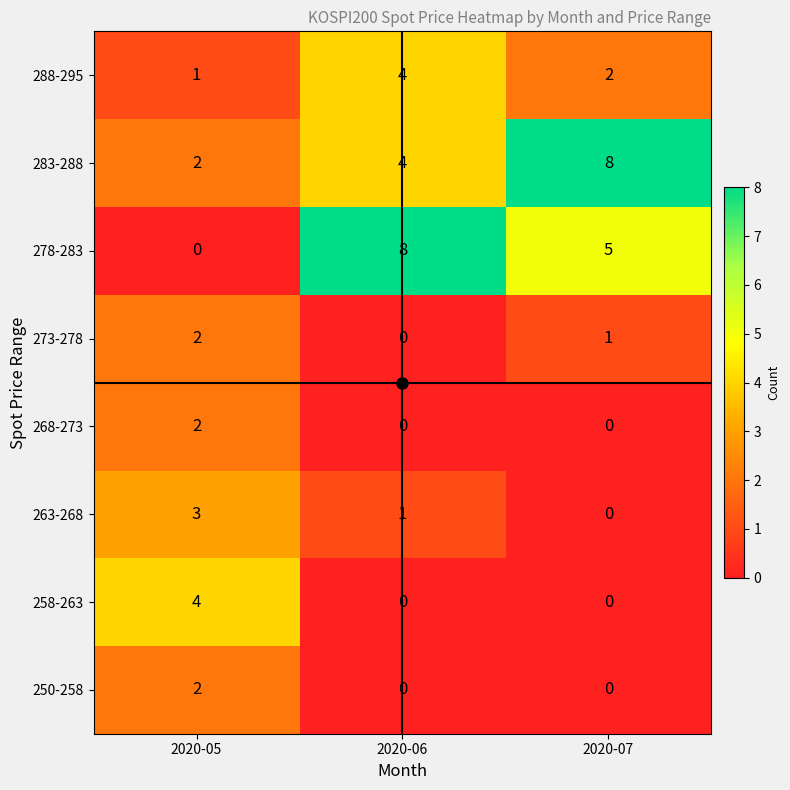

The value of 283-288 at 2020-07 is 8. True or false?

True